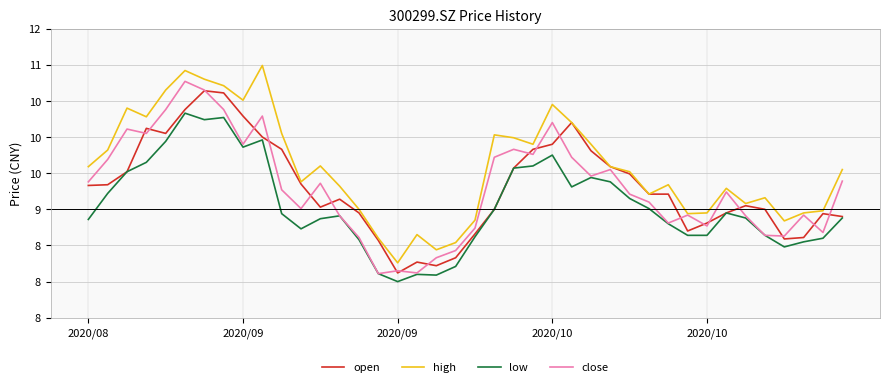

Reading left to right, what are all the values shown in this chart?

open: 9.3	9.3	9.5	10.1	10.1	10.4	10.6	10.6	10.3	10.0	9.8	9.3	9.0	9.1	8.9	8.6	8.1	8.3	8.2	8.3	8.7	9.0	9.6	9.8	9.9	10.2	9.8	9.6	9.5	9.2	9.2	8.7	8.8	8.9	9.1	9.0	8.6	8.6	8.9	8.9
high: 9.6	9.8	10.4	10.3	10.7	10.9	10.8	10.7	10.5	11.0	10.1	9.4	9.6	9.3	9.0	8.6	8.3	8.7	8.4	8.5	8.8	10.0	10.0	9.9	10.4	10.2	9.9	9.6	9.5	9.2	9.3	8.9	8.9	9.3	9.1	9.2	8.8	8.9	9.0	9.6
low: 8.9	9.2	9.5	9.7	9.9	10.3	10.2	10.3	9.9	10.0	8.9	8.7	8.9	8.9	8.6	8.1	8.0	8.1	8.1	8.2	8.6	9.0	9.6	9.6	9.8	9.3	9.4	9.4	9.2	9.0	8.8	8.6	8.6	8.9	8.9	8.6	8.5	8.6	8.6	8.9
close: 9.4	9.7	10.1	10.1	10.4	10.8	10.7	10.4	9.9	10.3	9.3	9.0	9.4	8.9	8.6	8.1	8.2	8.1	8.3	8.4	8.7	9.7	9.8	9.8	10.2	9.7	9.5	9.6	9.2	9.1	8.8	8.9	8.8	9.2	8.9	8.6	8.6	8.9	8.7	9.4